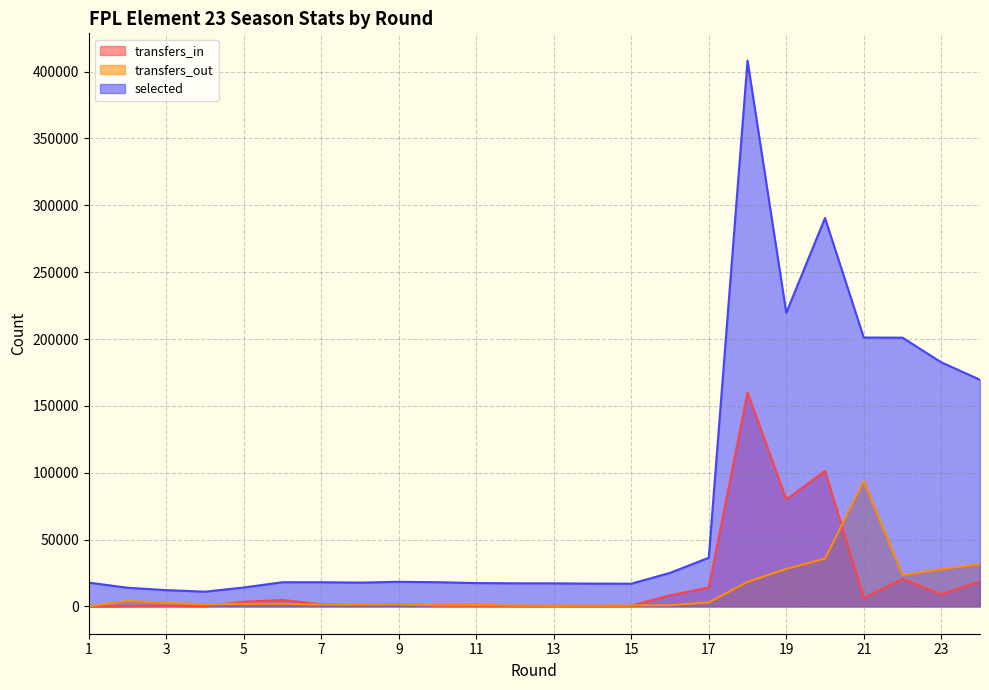

What is the sum of all transfers_in values?

435349